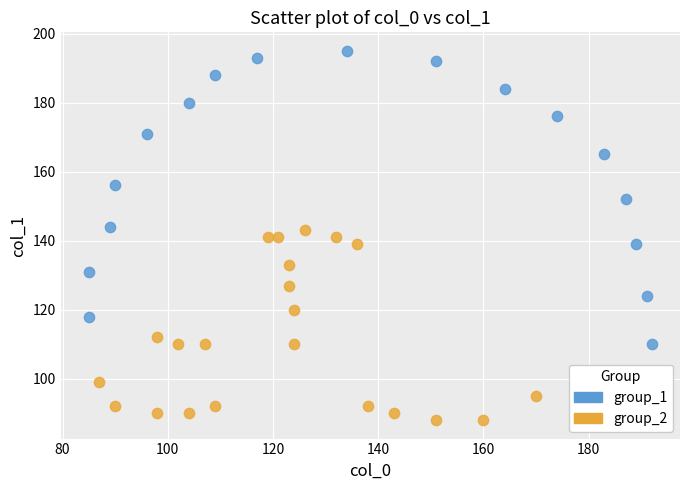

Which series reaches the minimum Y coordinate?

group_2